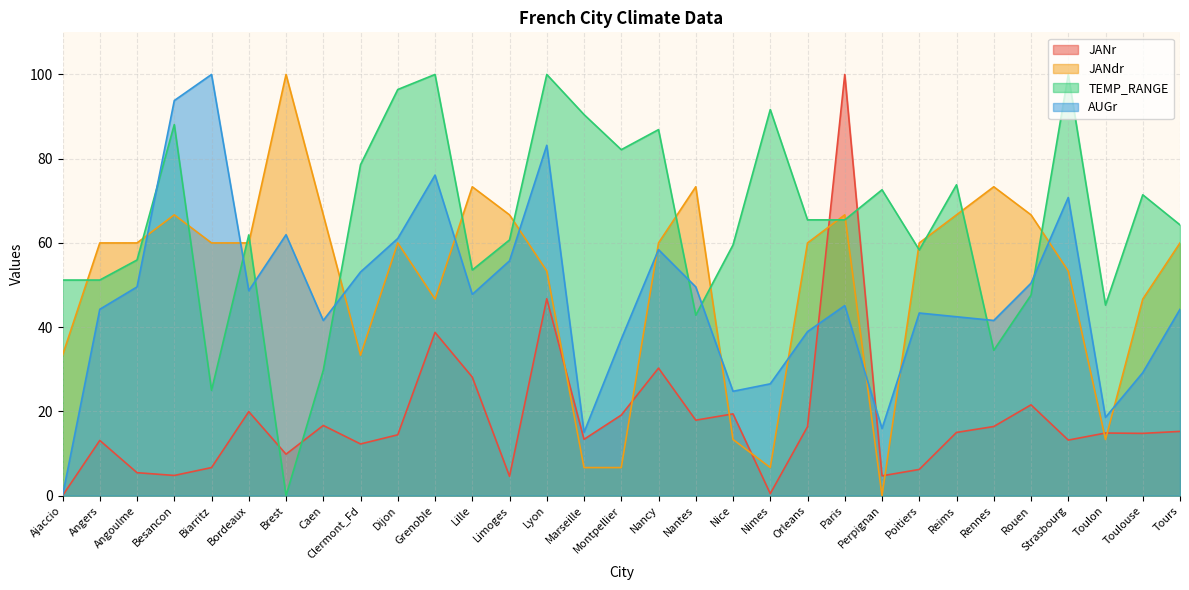

At which category is the sum across all series the highest?

Lyon